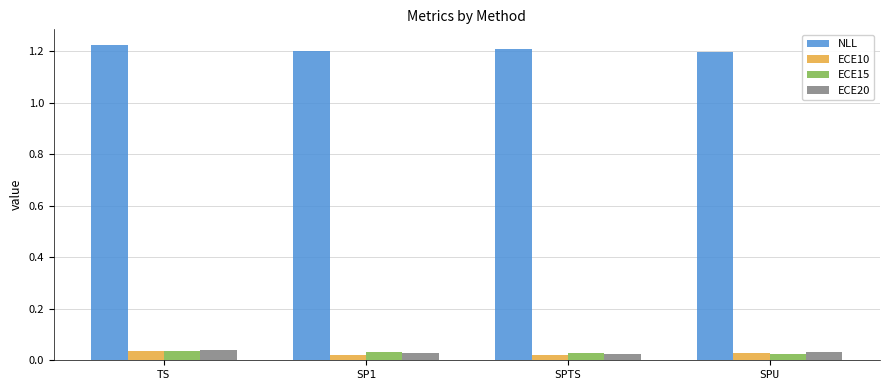

Is it true that NLL equals 0.3 at SPU?

False